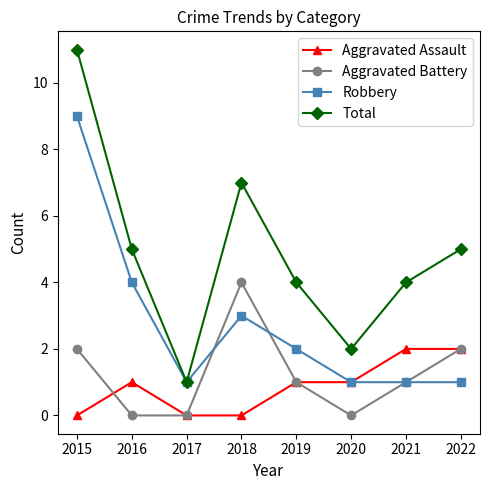

Reading right to left, transcribe all the data shown in this chart.

Aggravated Assault: 2	2	1	1	0	0	1	0
Aggravated Battery: 2	1	0	1	4	0	0	2
Robbery: 1	1	1	2	3	1	4	9
Total: 5	4	2	4	7	1	5	11